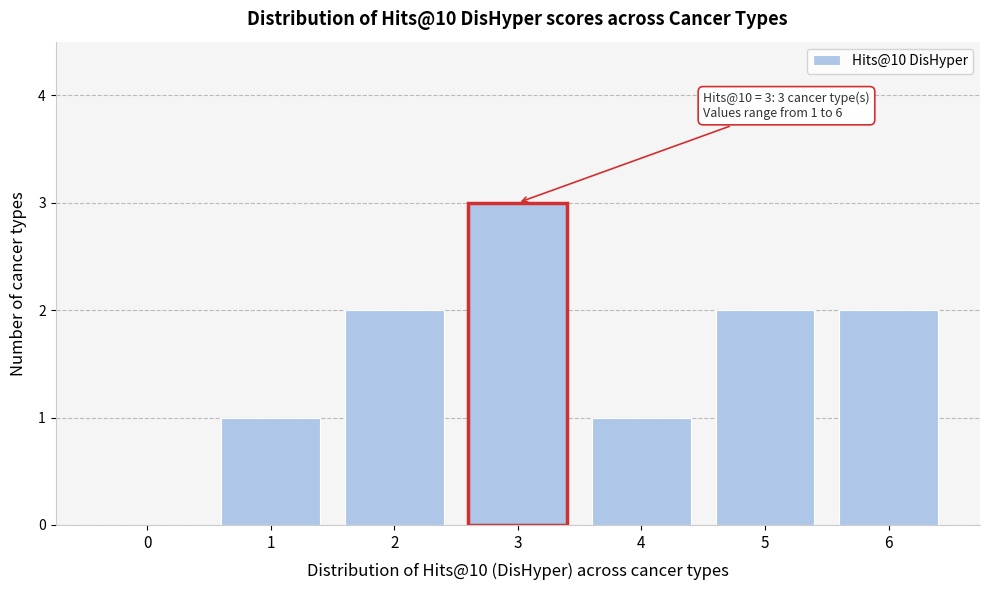

Reading left to right, list all the values displayed in this chart.

0=0	1=1	2=2	3=3	4=1	5=2	6=2